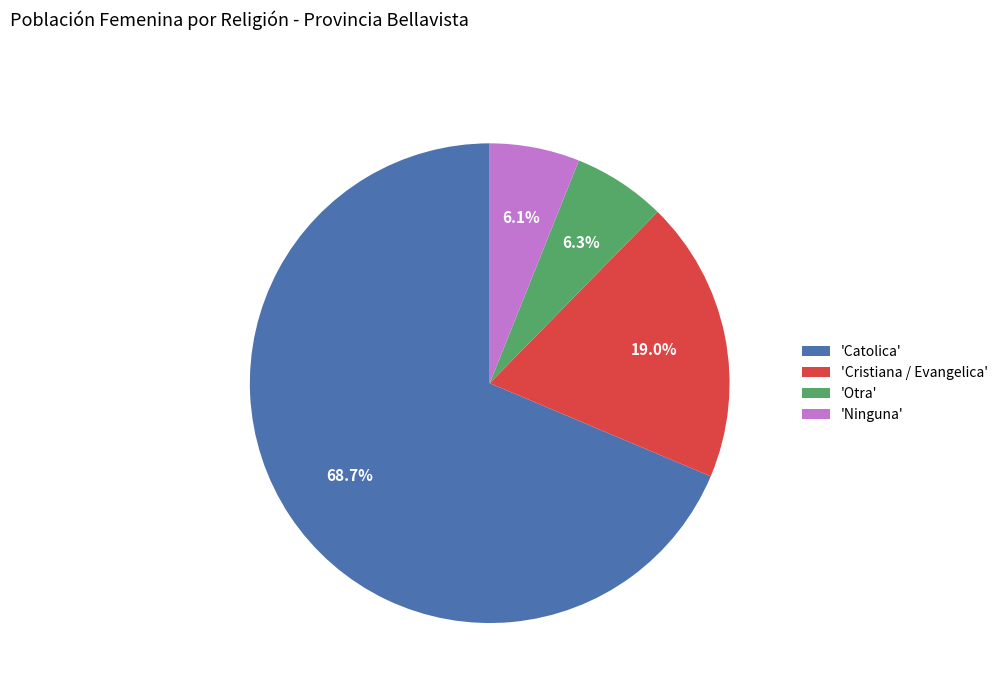

Between 'Otra' and 'Catolica', which is larger?

'Catolica'